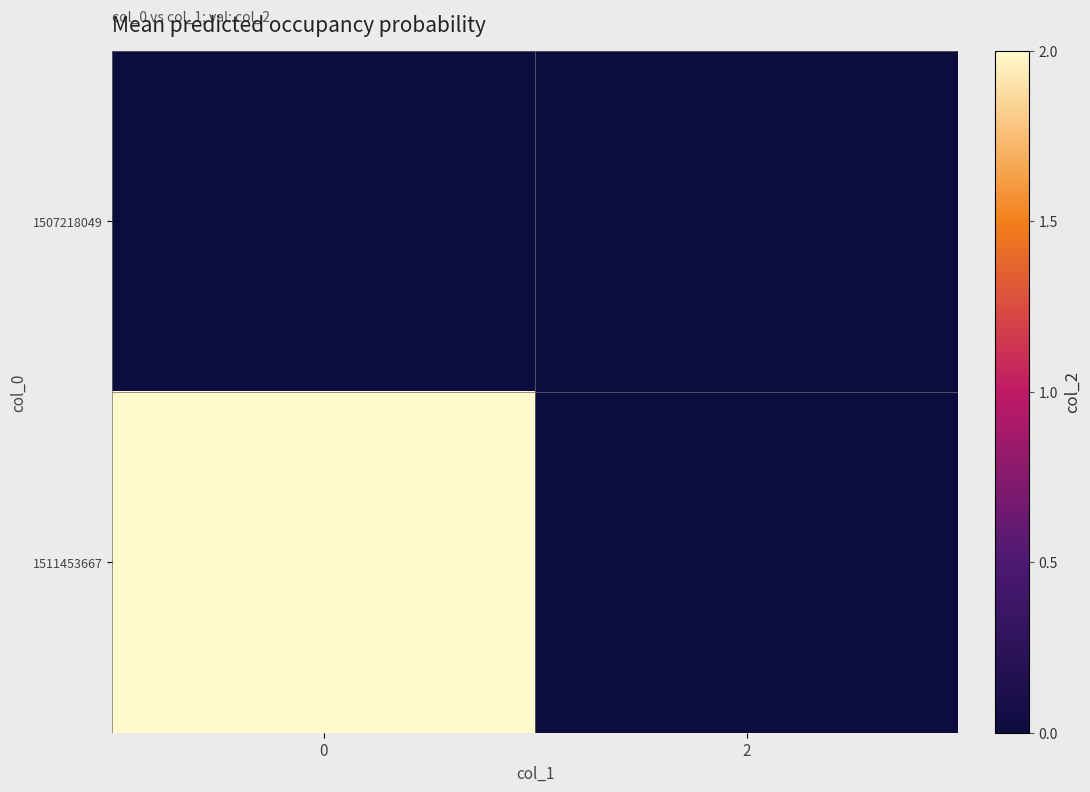

Reading left to right, extract all data points from this chart.

1507218049: 0=0	2=0
1511453667: 0=2	2=0